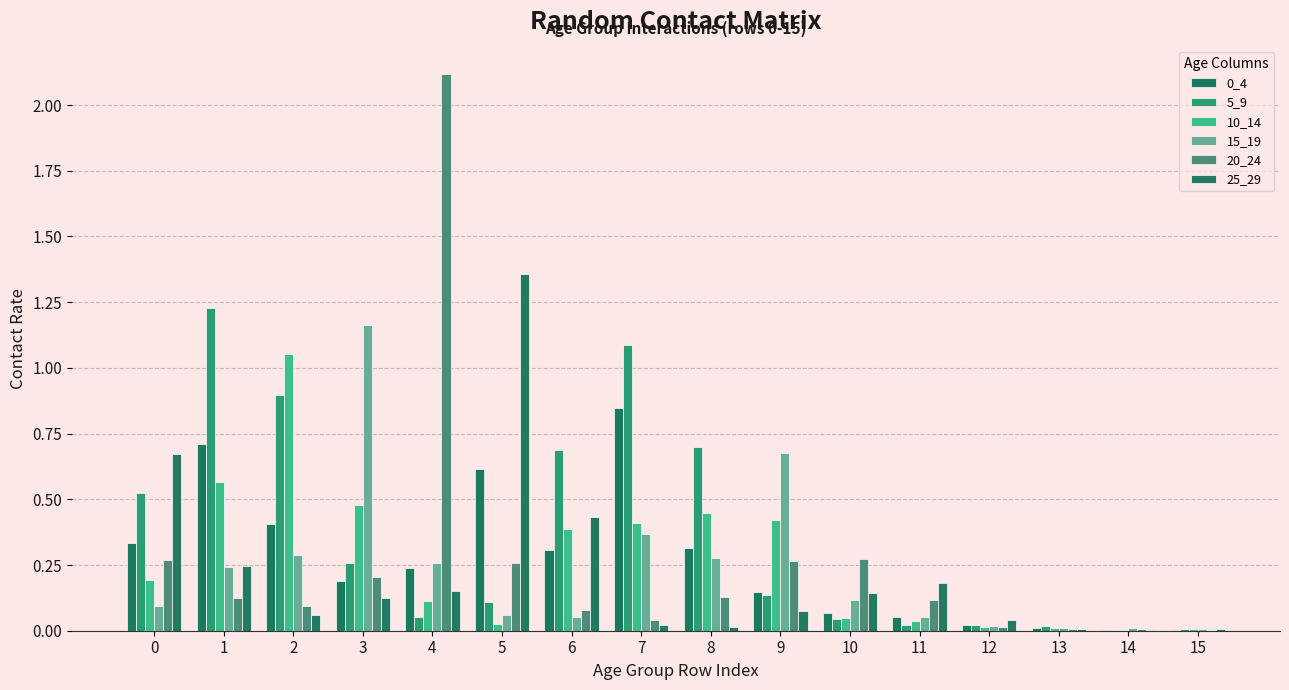

The value of 10_14 at 14 is 0.0. True or false?

False